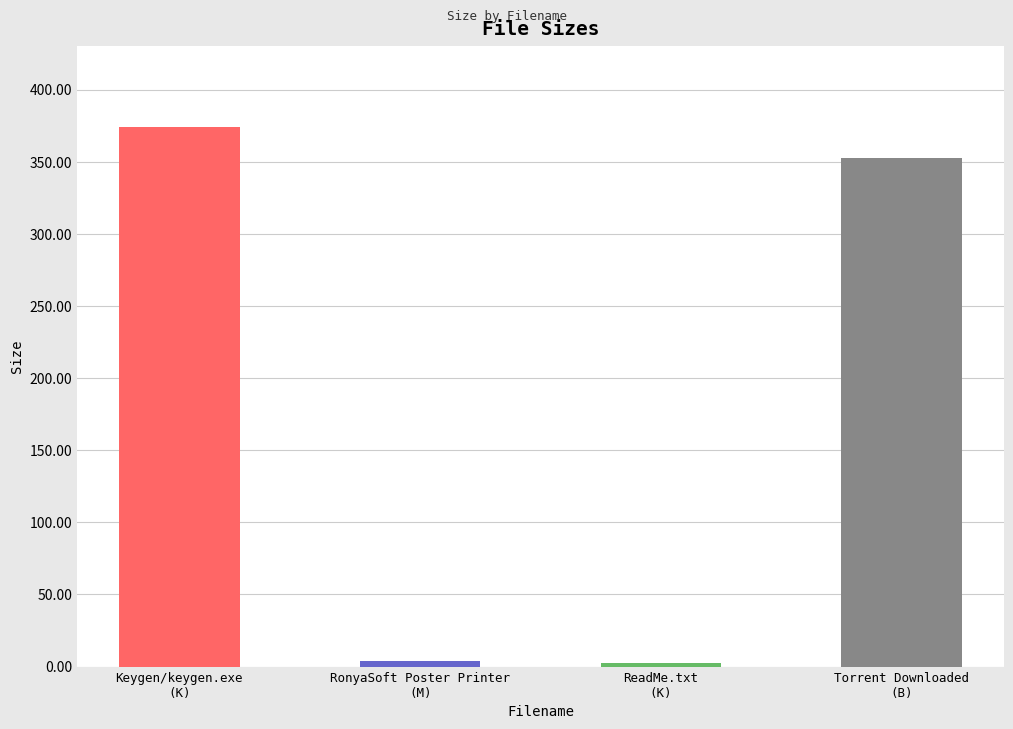

What is the sum of the values at ReadMe.txt
(K) and Keygen/keygen.exe
(K)?

377.0